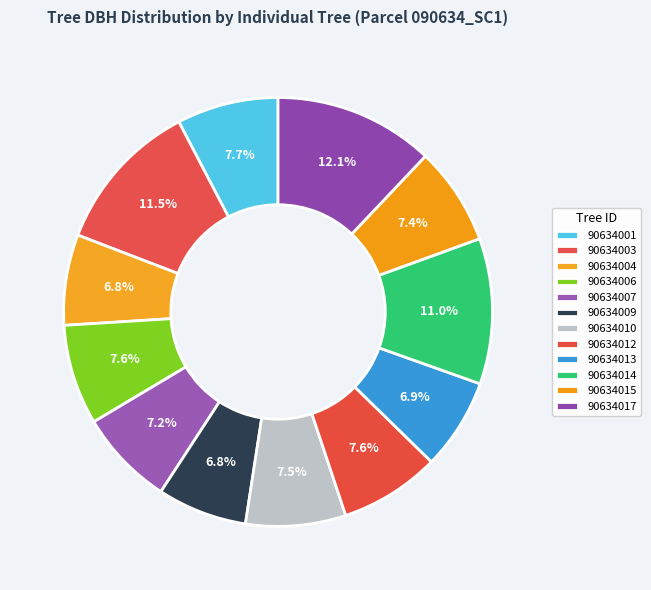

Is there a majority slice in this chart?

No